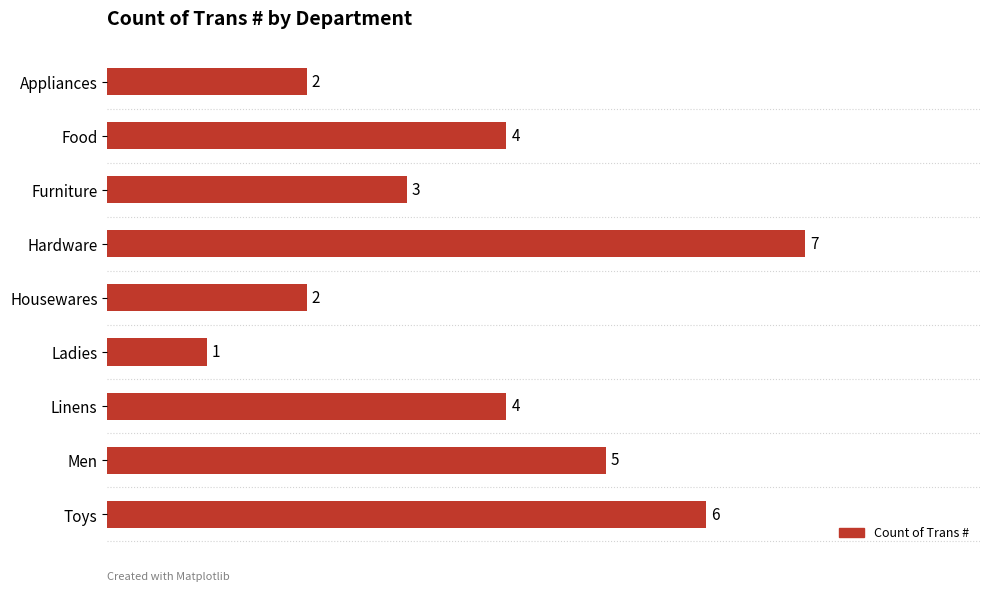

Approximately how many times larger is the value at Food compared to Toys?

0.7